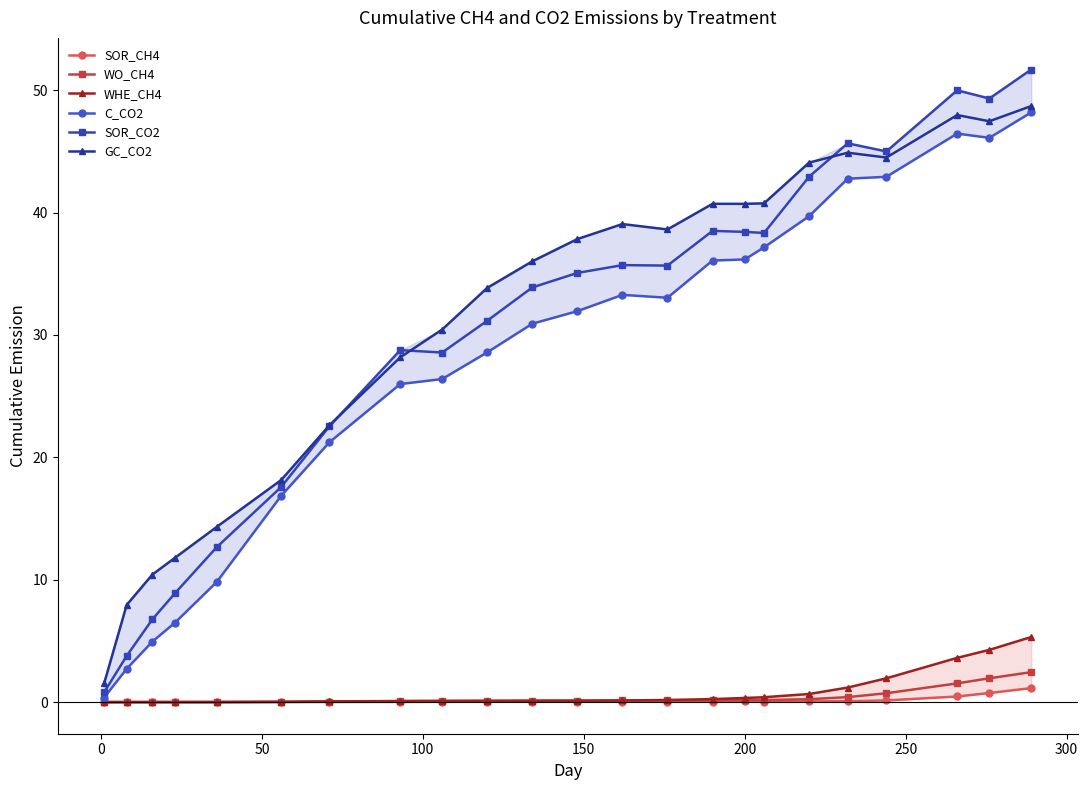

True or false: WO_CH4 and GC_CO2 cross at least once.

False